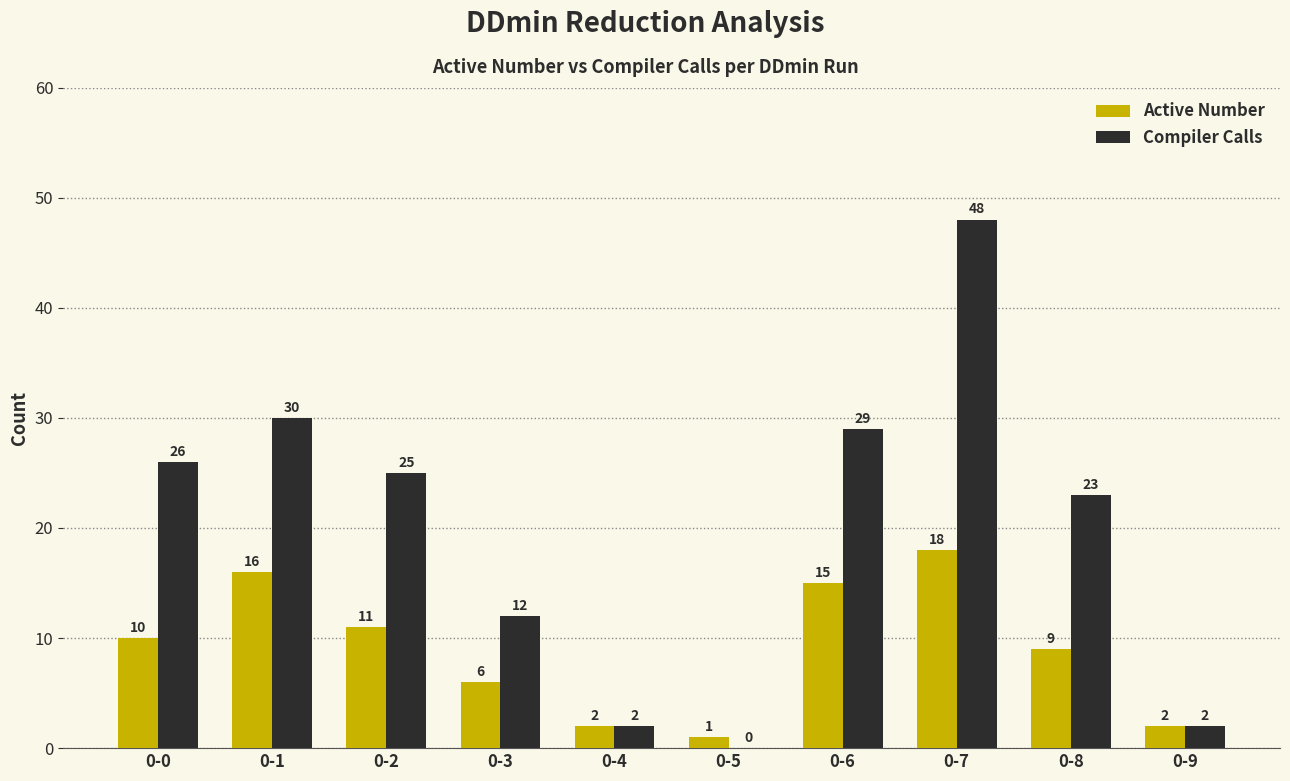

Reading left to right, list all the values displayed in this chart.

Active Number: 0-0=10	0-1=16	0-2=11	0-3=6	0-4=2	0-5=1	0-6=15	0-7=18	0-8=9	0-9=2
Compiler Calls: 0-0=26	0-1=30	0-2=25	0-3=12	0-4=2	0-5=0	0-6=29	0-7=48	0-8=23	0-9=2